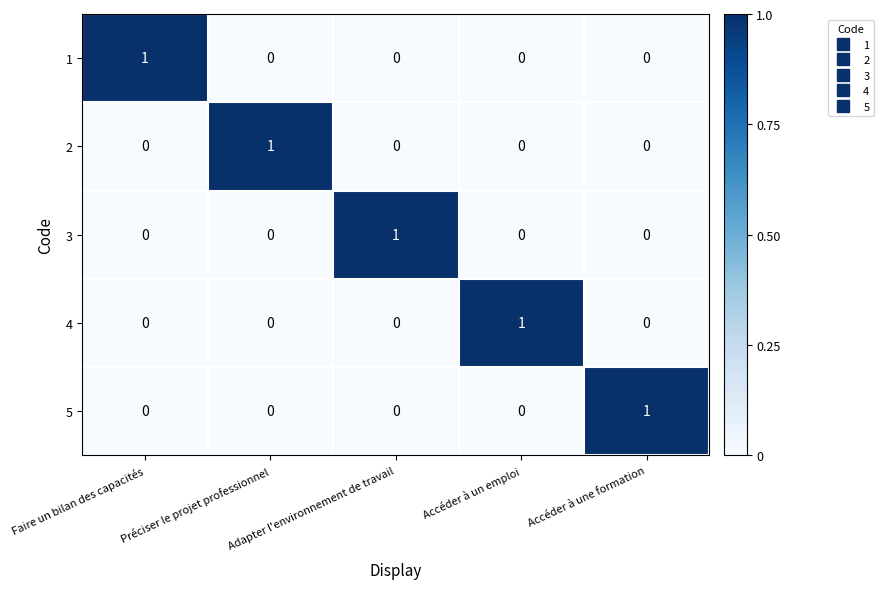

True or false: 3 has a value of 0 at Accéder à un emploi.

True